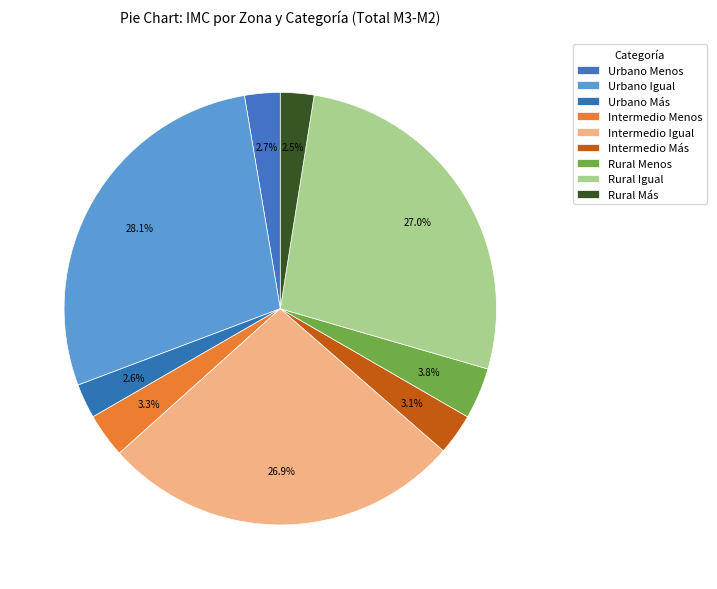

Which slice is the largest?

Urbano Igual